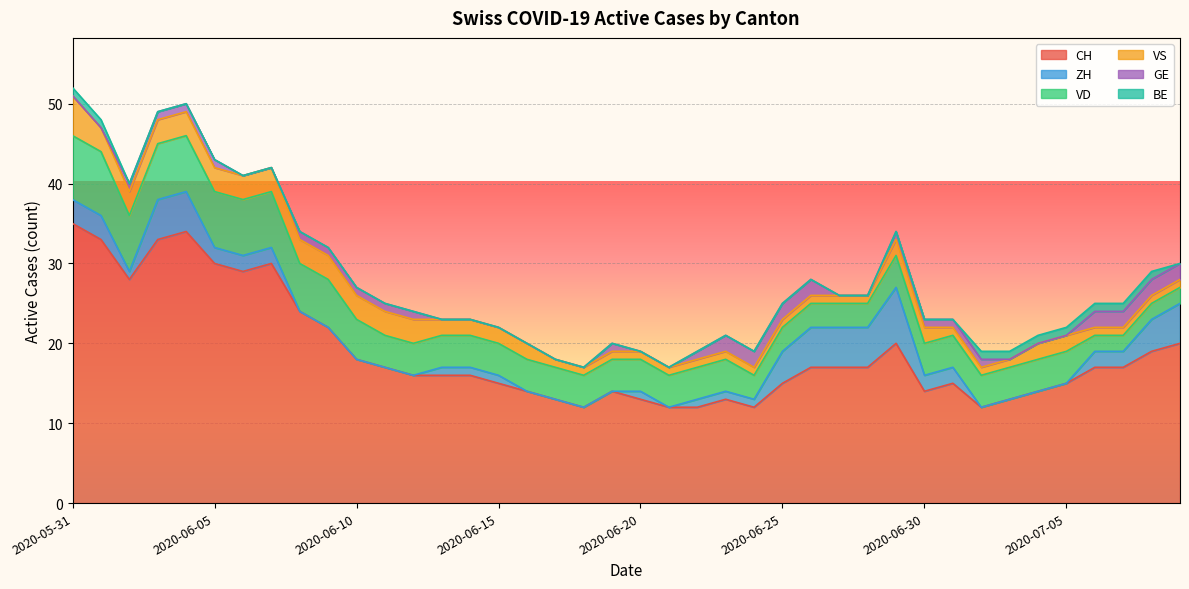

What is the lowest value of the CH series?

12